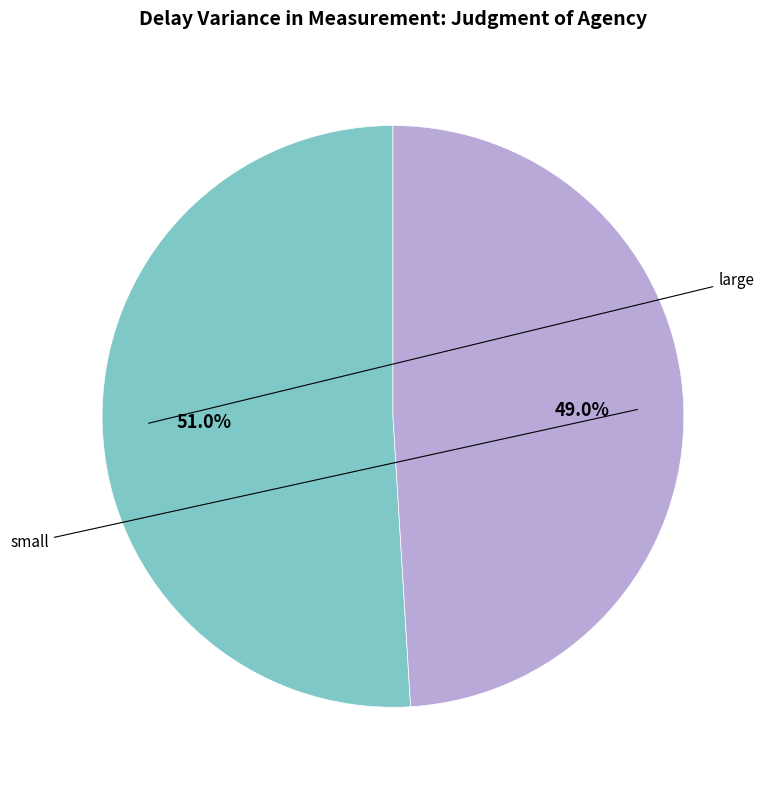

Is there a majority slice in this chart?

Yes